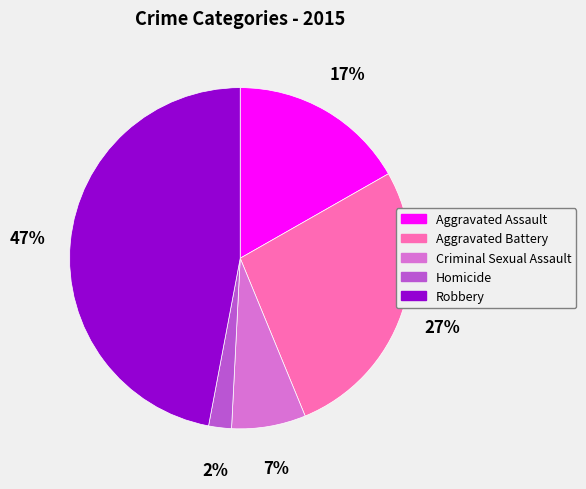

Do Aggravated Assault and Homicide together represent more than half of the pie?

No